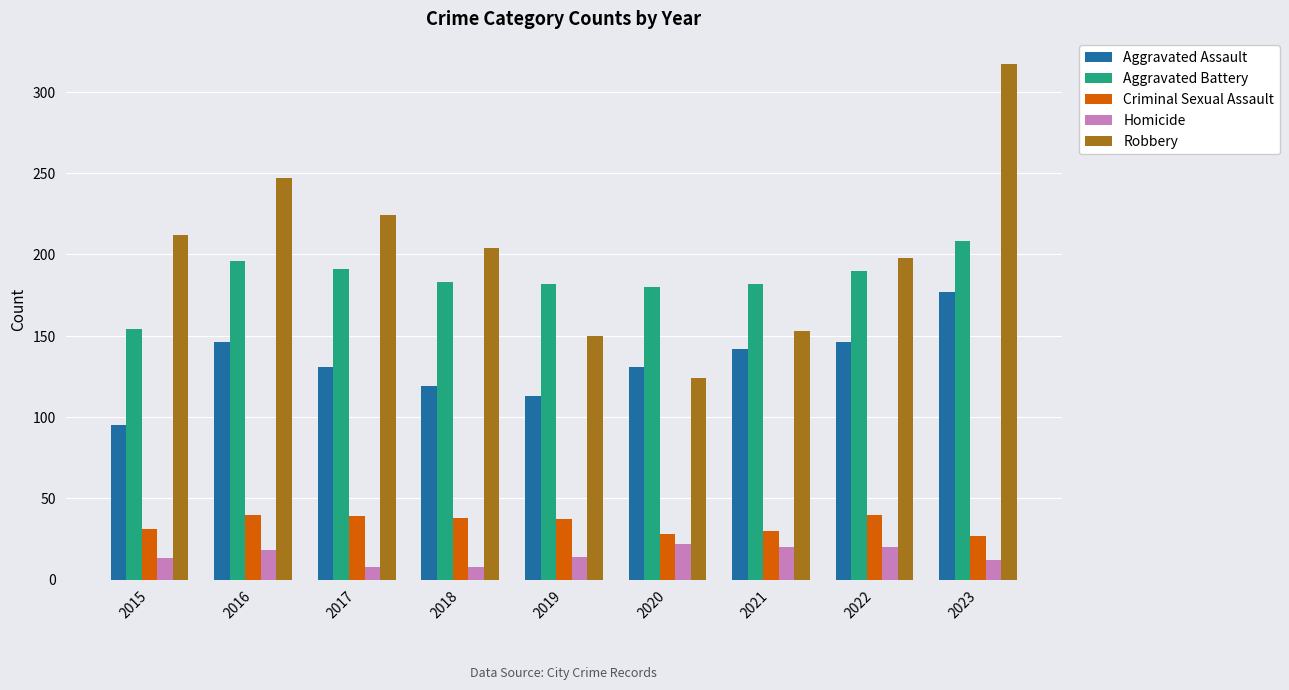

Is it true that Aggravated Assault equals 142 at 2021?

True